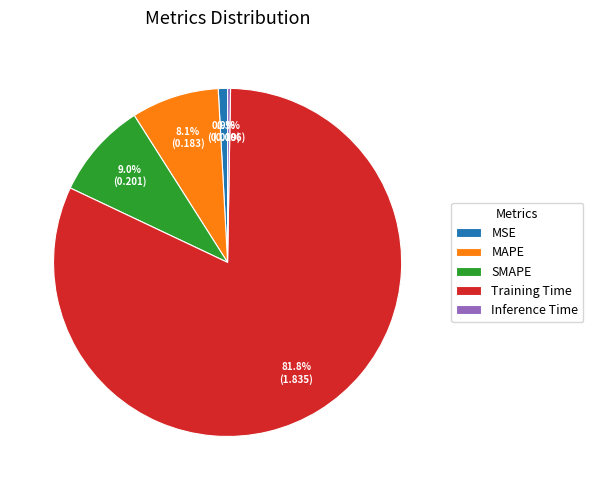

Is there any slice that represents more than half of the pie?

Yes